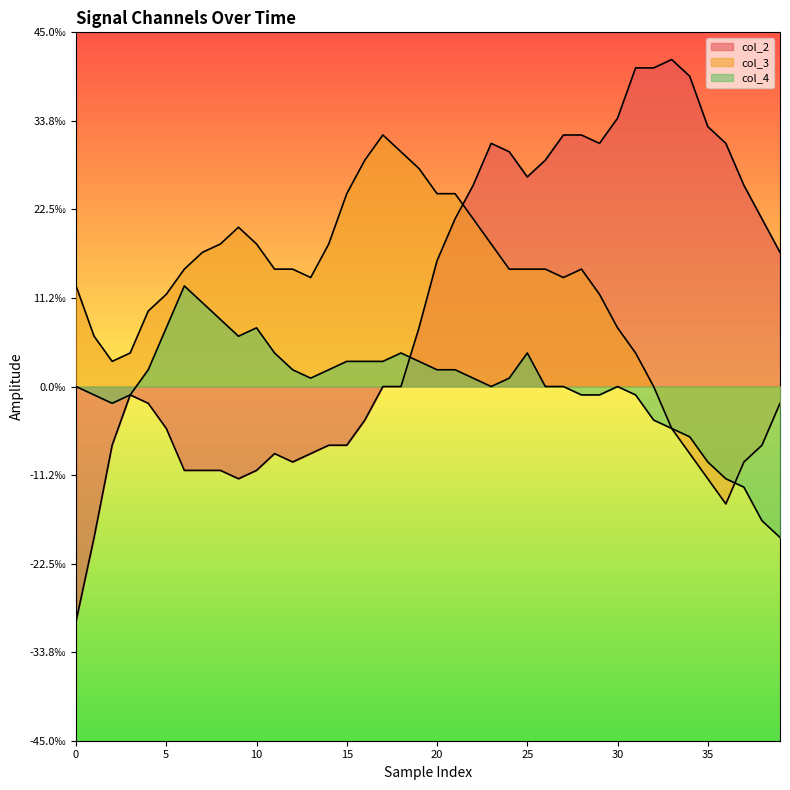

Does the chart have visible grid lines?

No